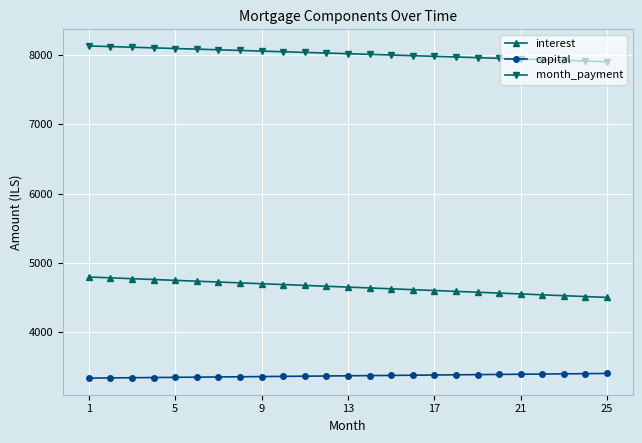

What is the minimum value shown in the chart?

3336.1